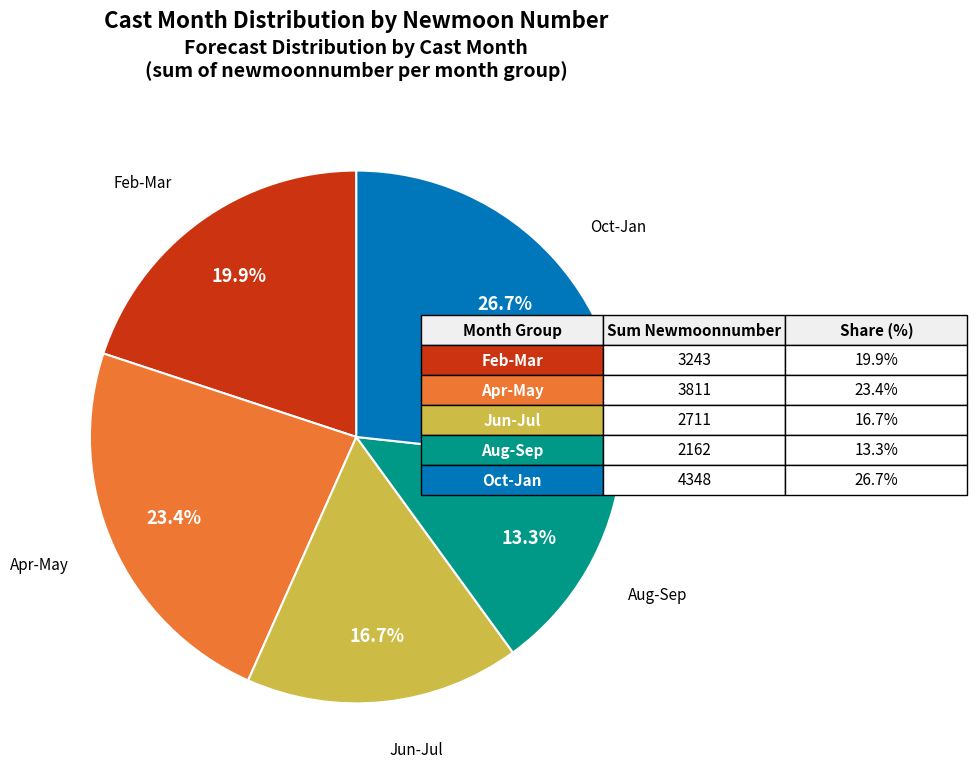

Does any single category account for the majority?

No